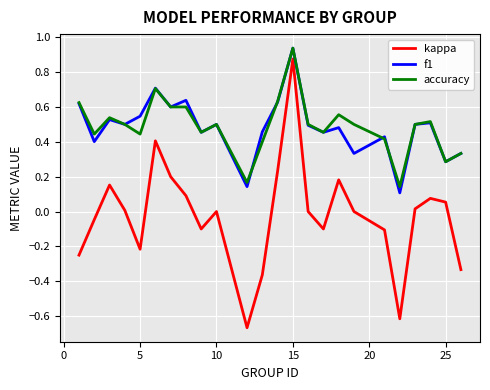

Which series has the widest spread of values?

kappa